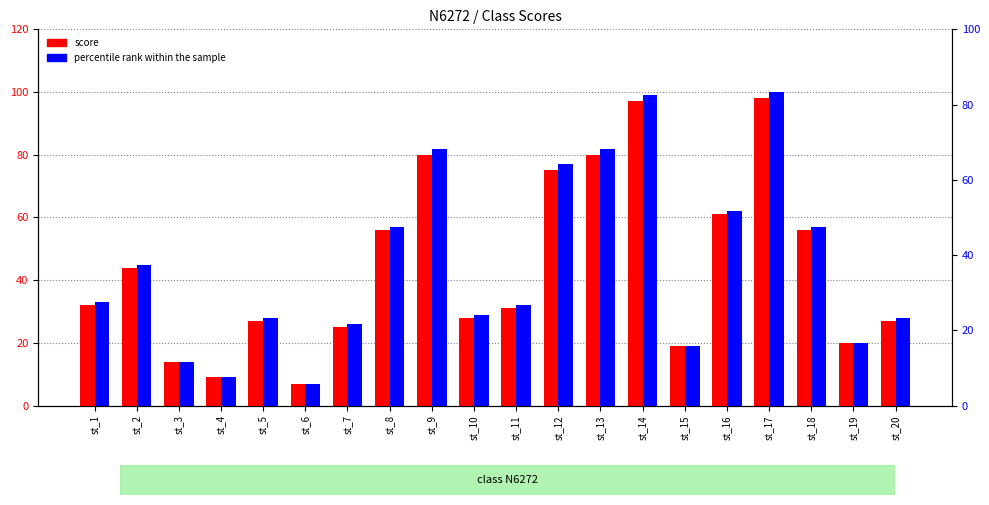

What is the value of the percentile rank within the sample bar at the 11th from the left?

32